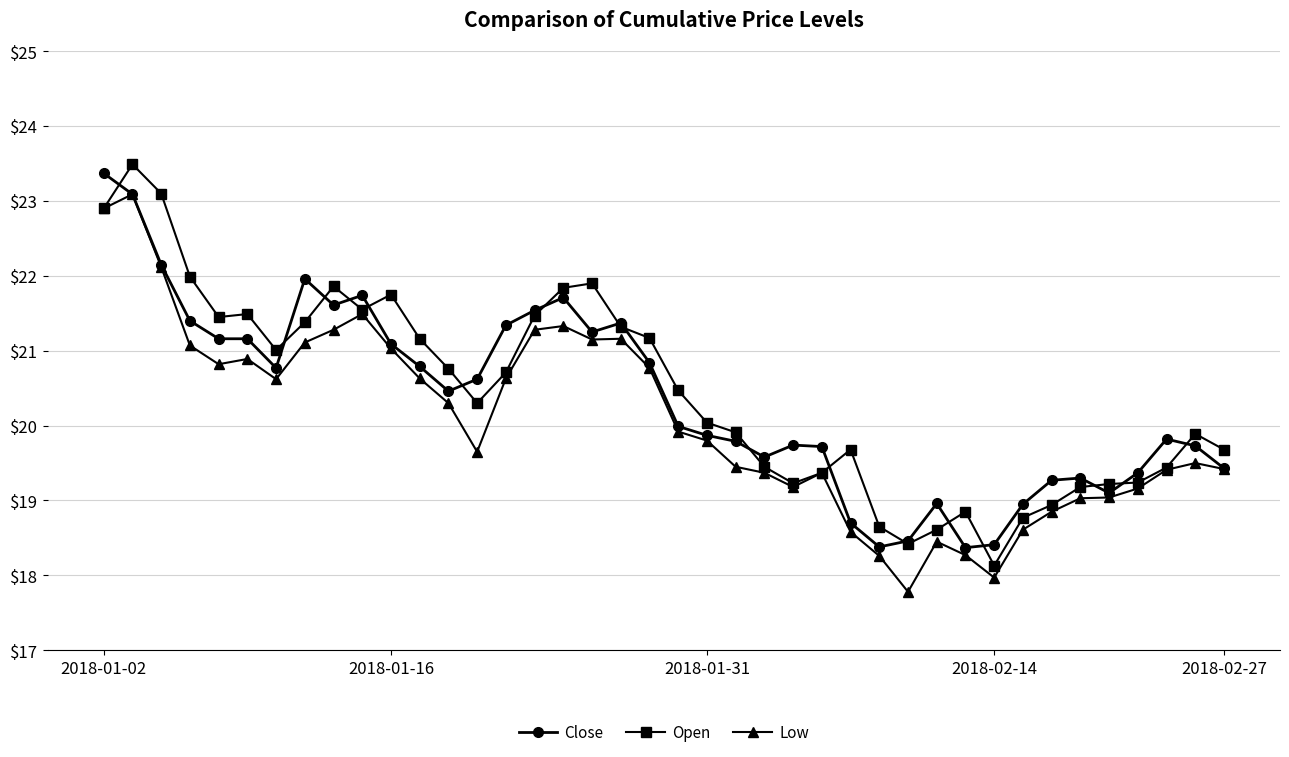

What is the greatest value displayed?

23.5